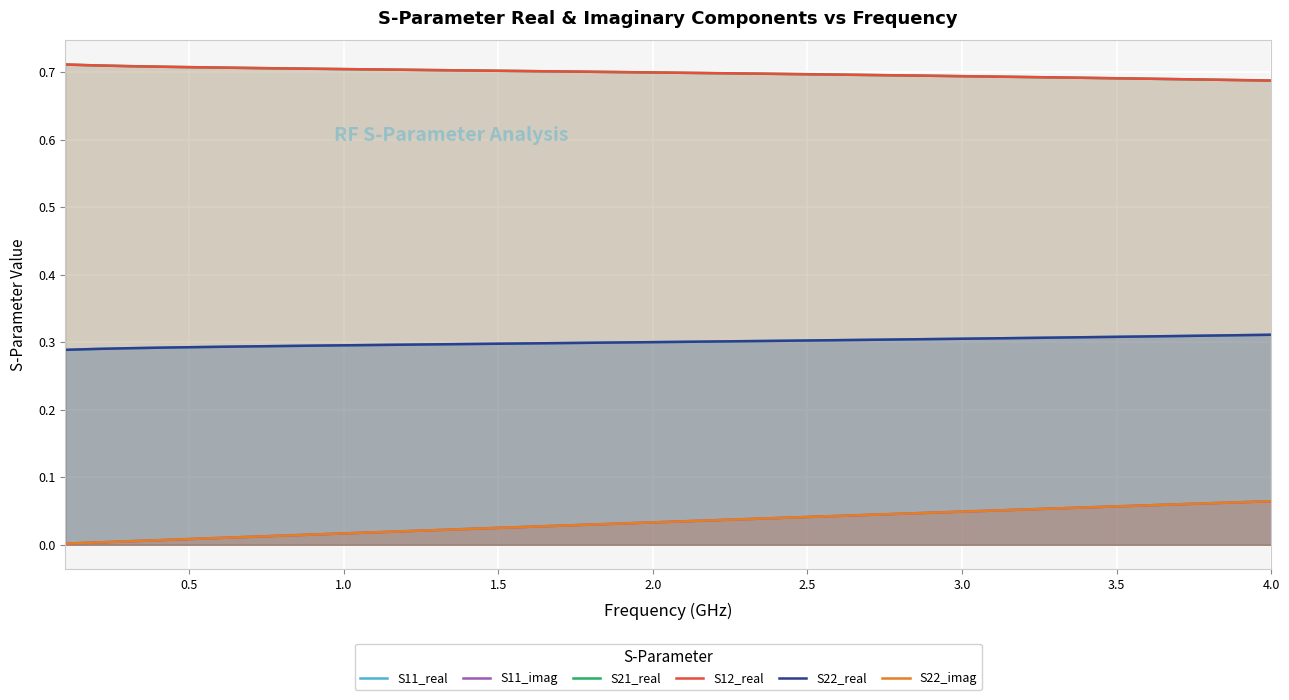

True or false: S22_imag and S22_real cross at least once.

False